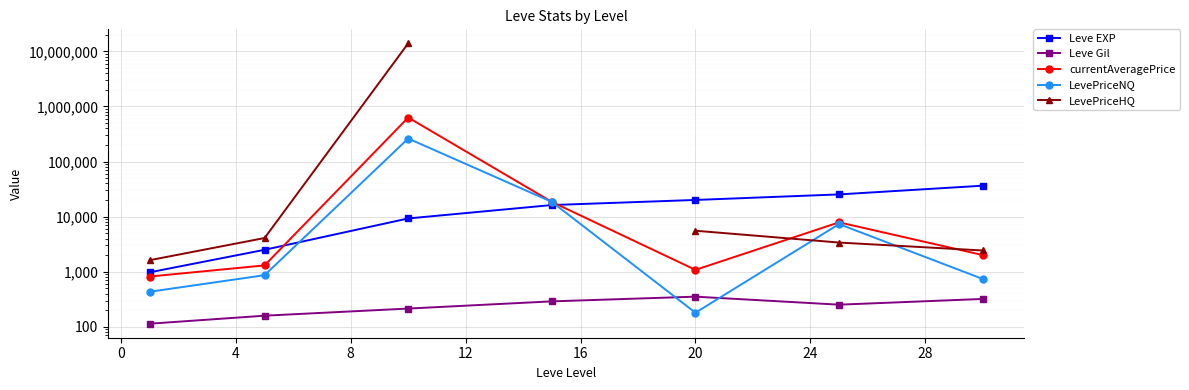

What are all the series names shown in the legend?

Leve EXP, Leve Gil, currentAveragePrice, LevePriceNQ, LevePriceHQ